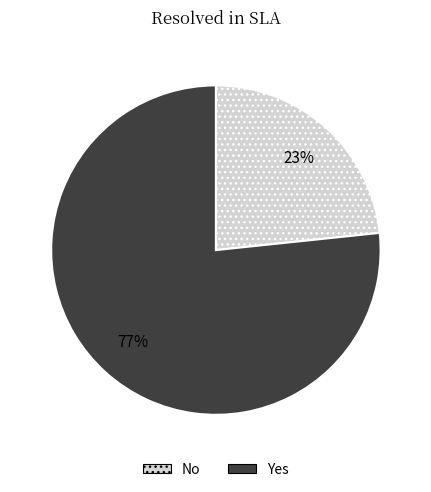

Count the number of slices in the pie.

2